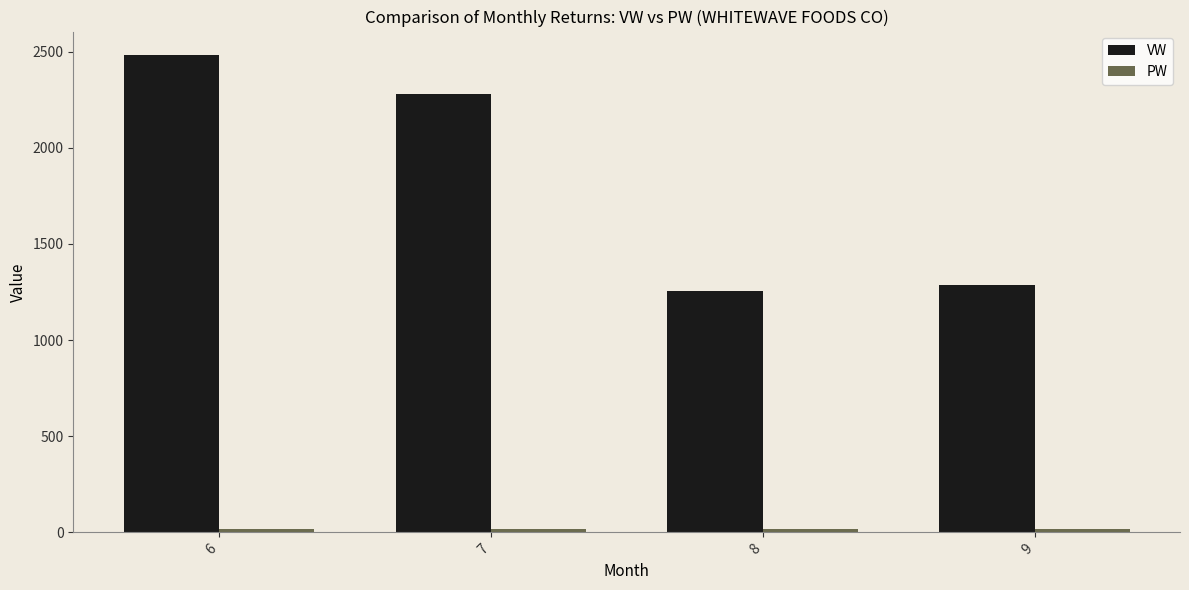

Which series has the largest total across all categories?

VW